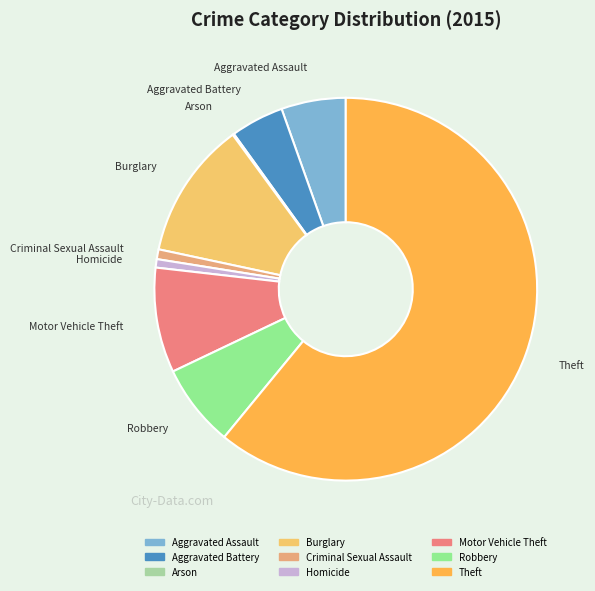

Combined, do Criminal Sexual Assault and Burglary account for over 50%?

No